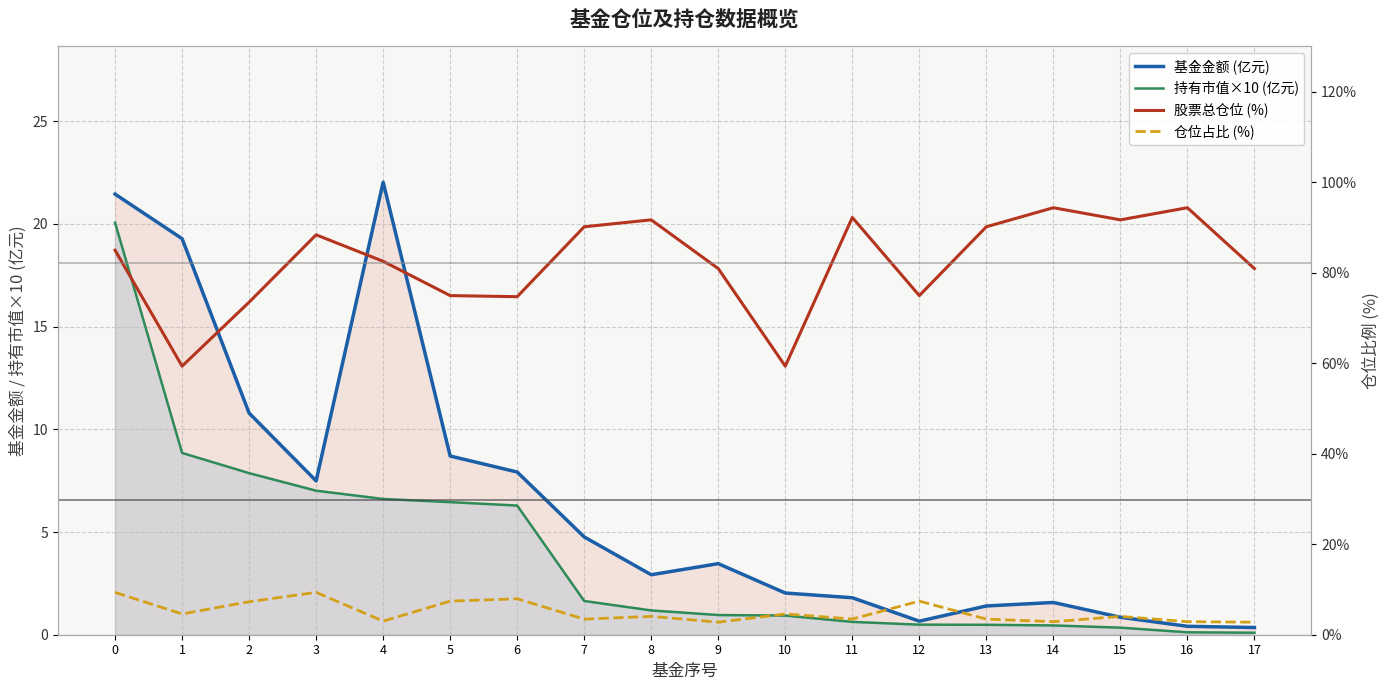

What is the highest value of the 基金金额 (亿元) series?

22.0